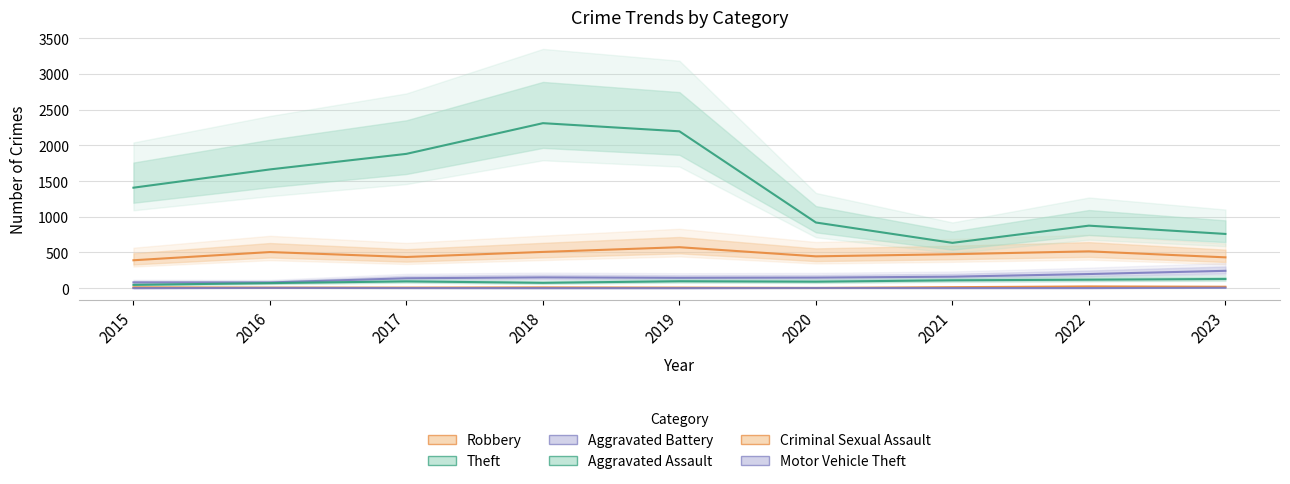

List the series in order of their peak value, lowest first.

Motor Vehicle Theft, Criminal Sexual Assault, Aggravated Assault, Aggravated Battery, Robbery, Theft